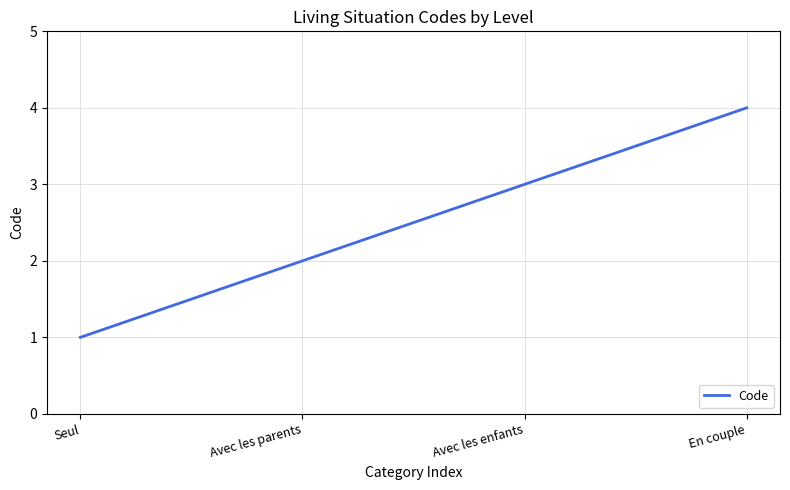

True or false: the data shows 1 at Avec les parents.

False